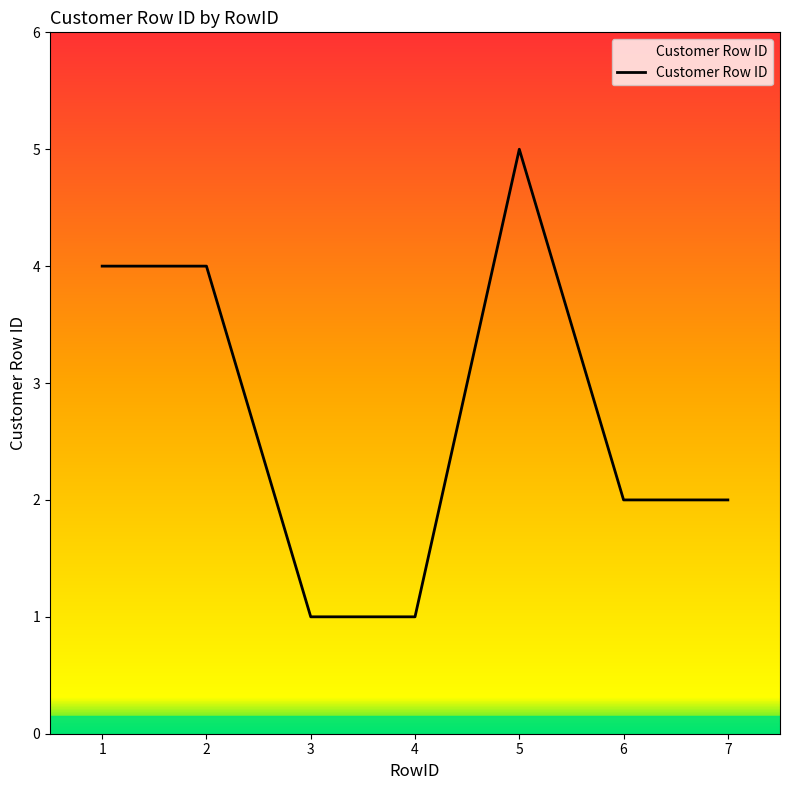

Is it true that the value at 2 is 1?

False